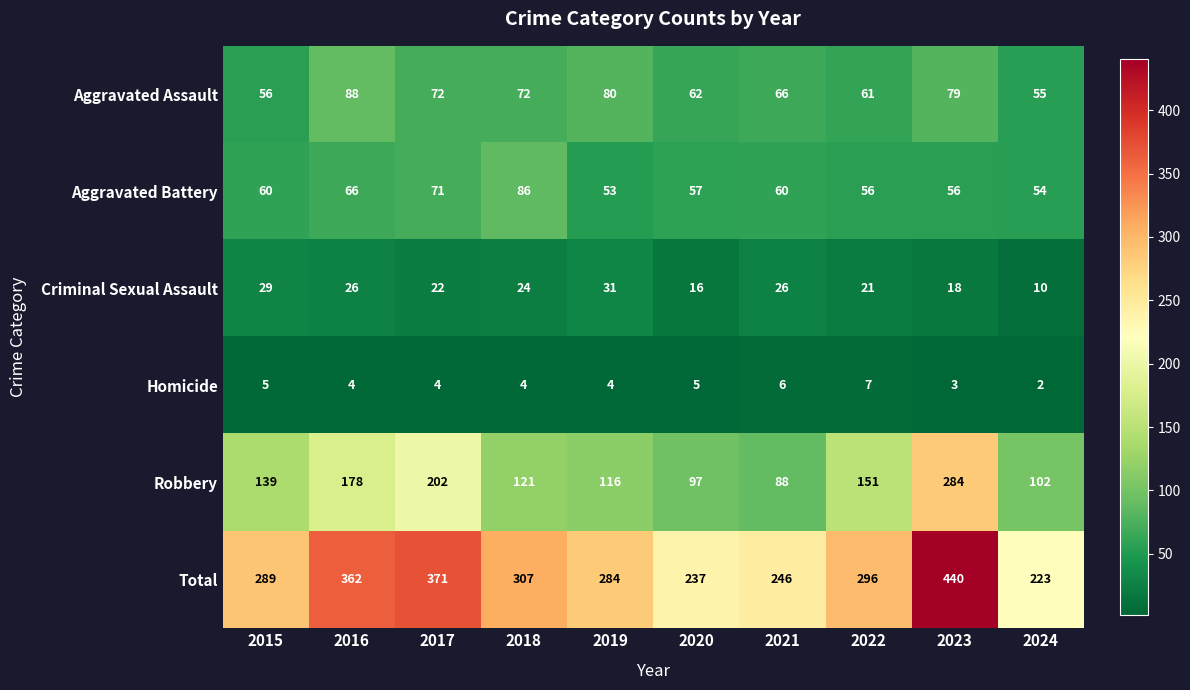

Which series has the largest total across all categories?

Total